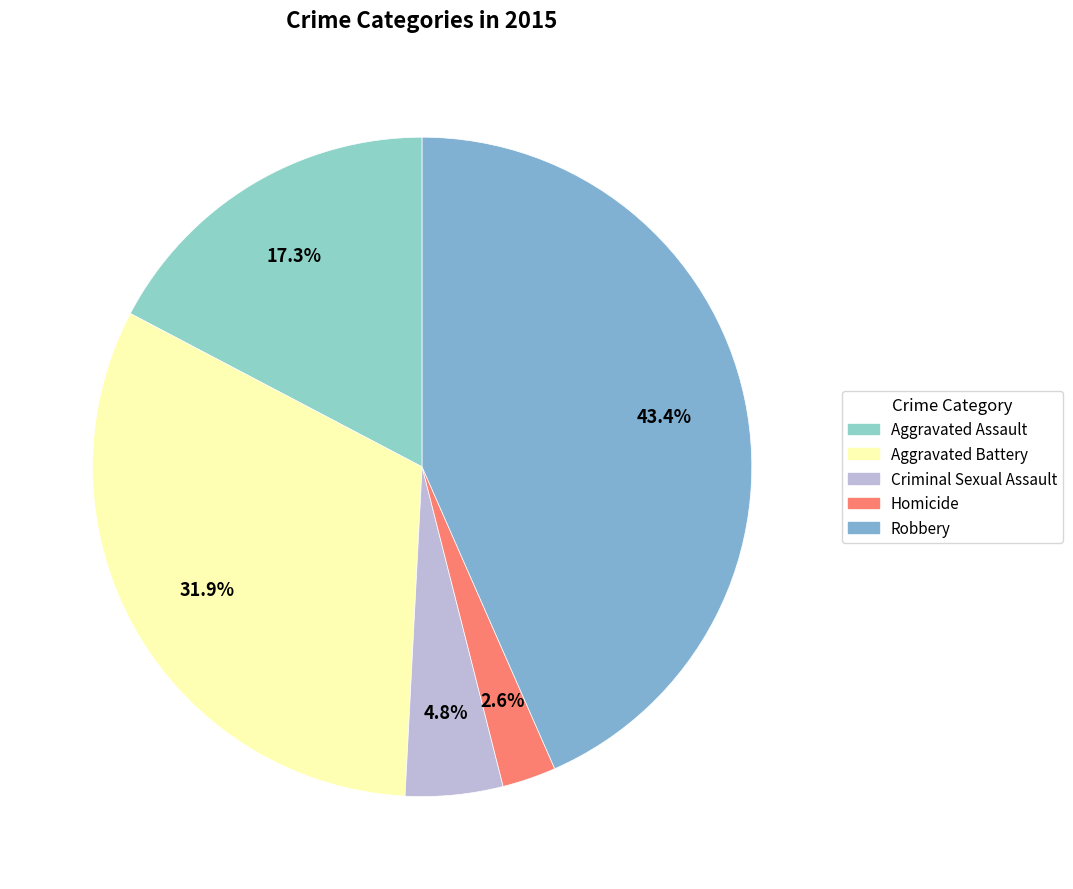

Approximately how many times larger is the value at Aggravated Assault compared to Criminal Sexual Assault?

3.6